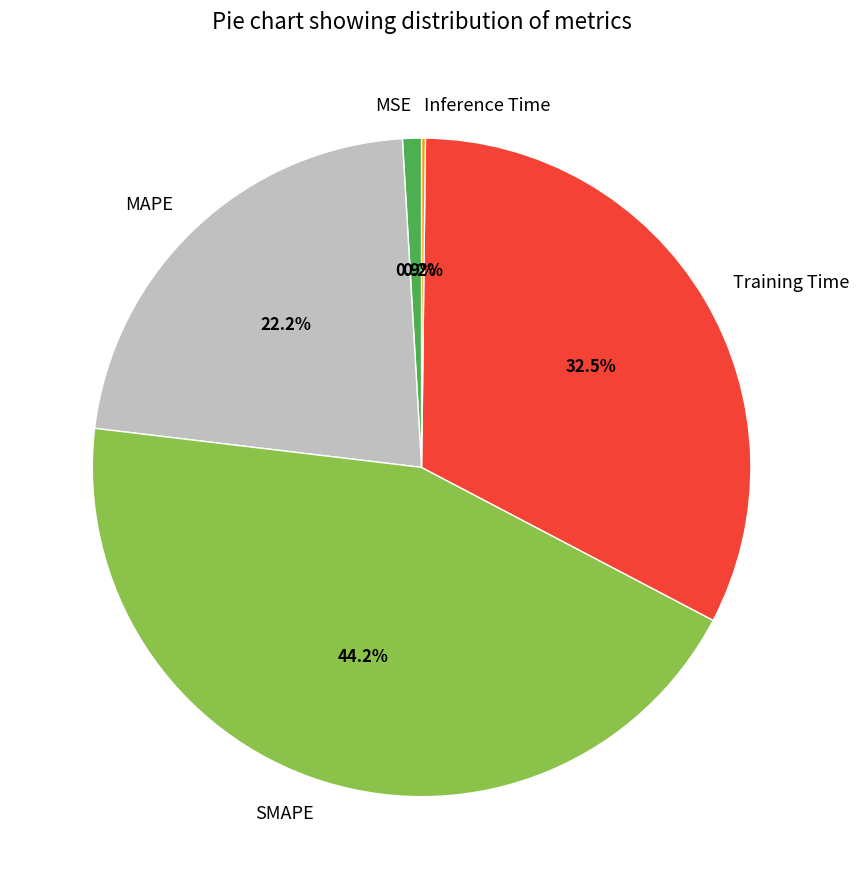

True or false: MSE accounts for 1% of the total.

True